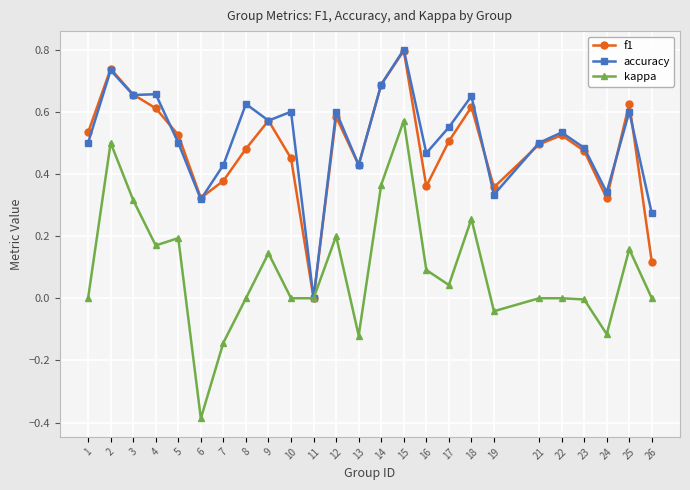

At which label does f1 reach its minimum?

11